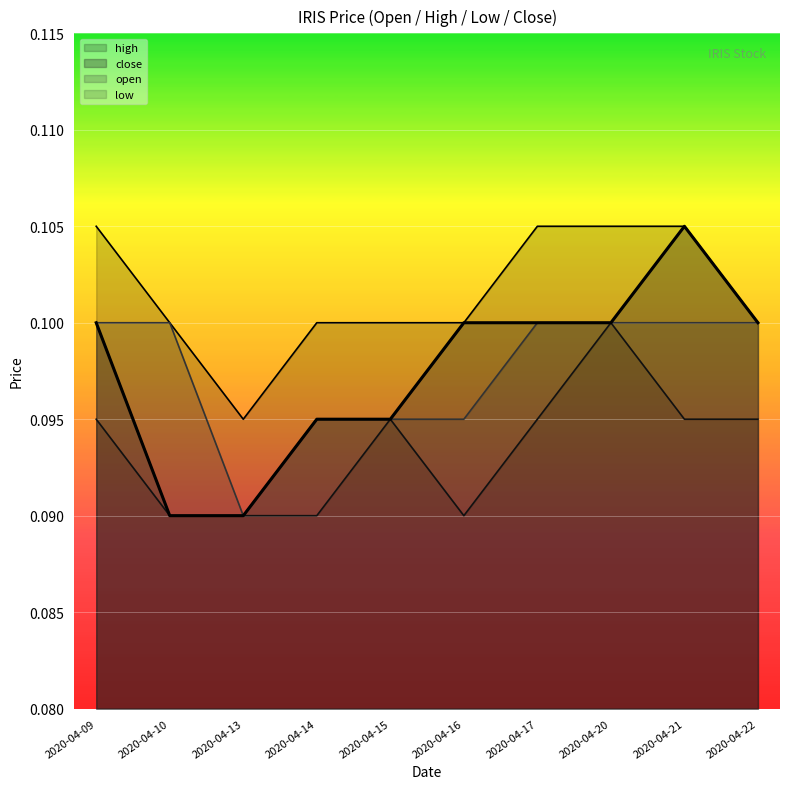

Is the value of high at 2020-04-22 greater than the value of low at 2020-04-15?

Yes